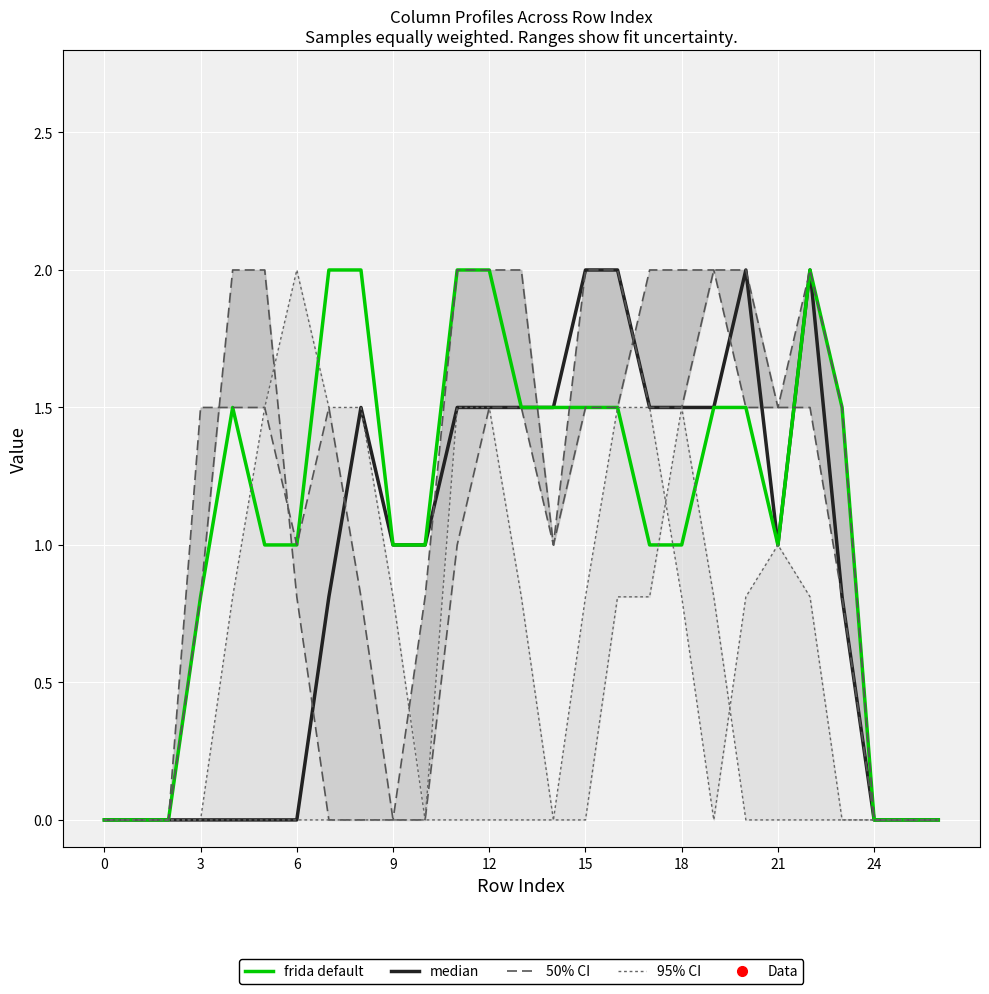

How many lines are shown in the chart?

4